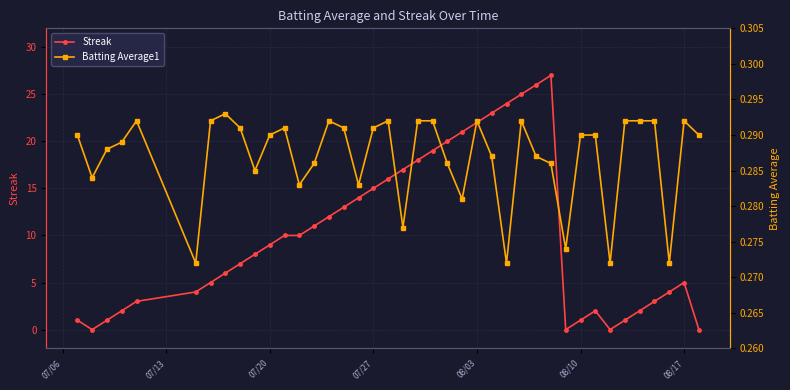

Is this an area chart (filled region under the line)?

No